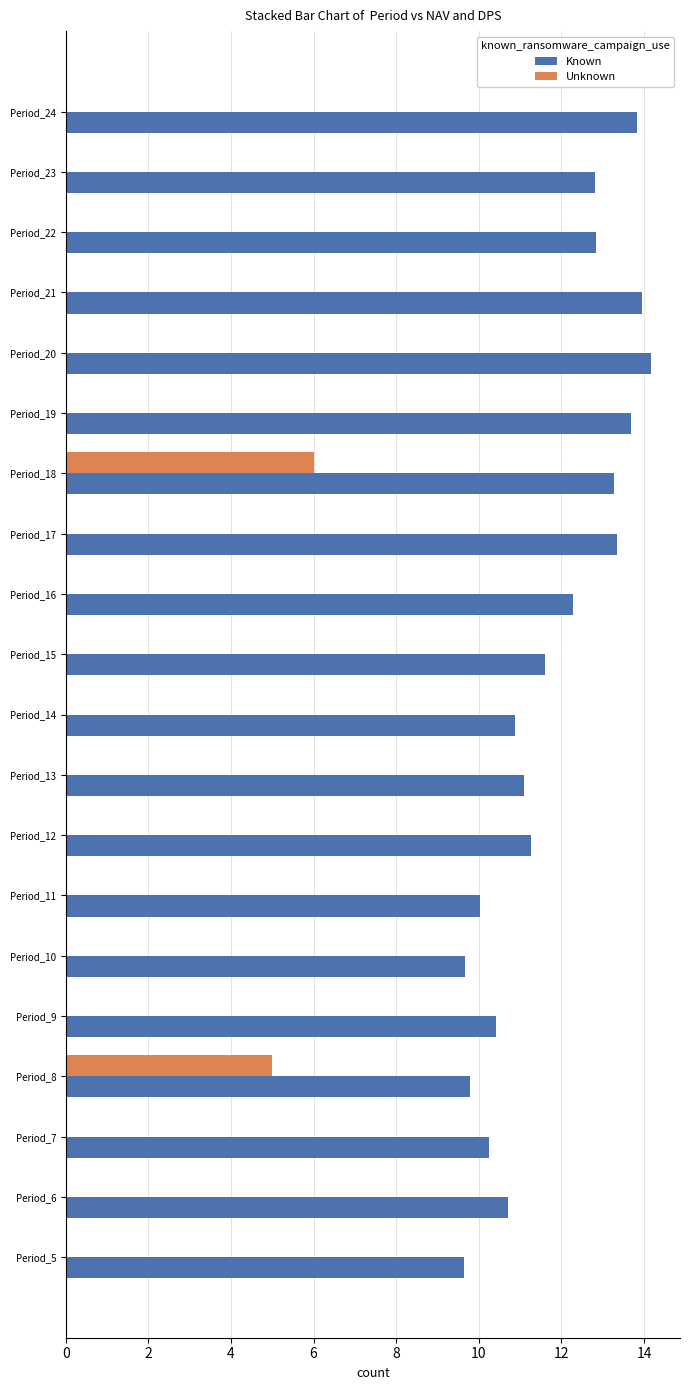

What is the maximum value shown in the chart?

14.2